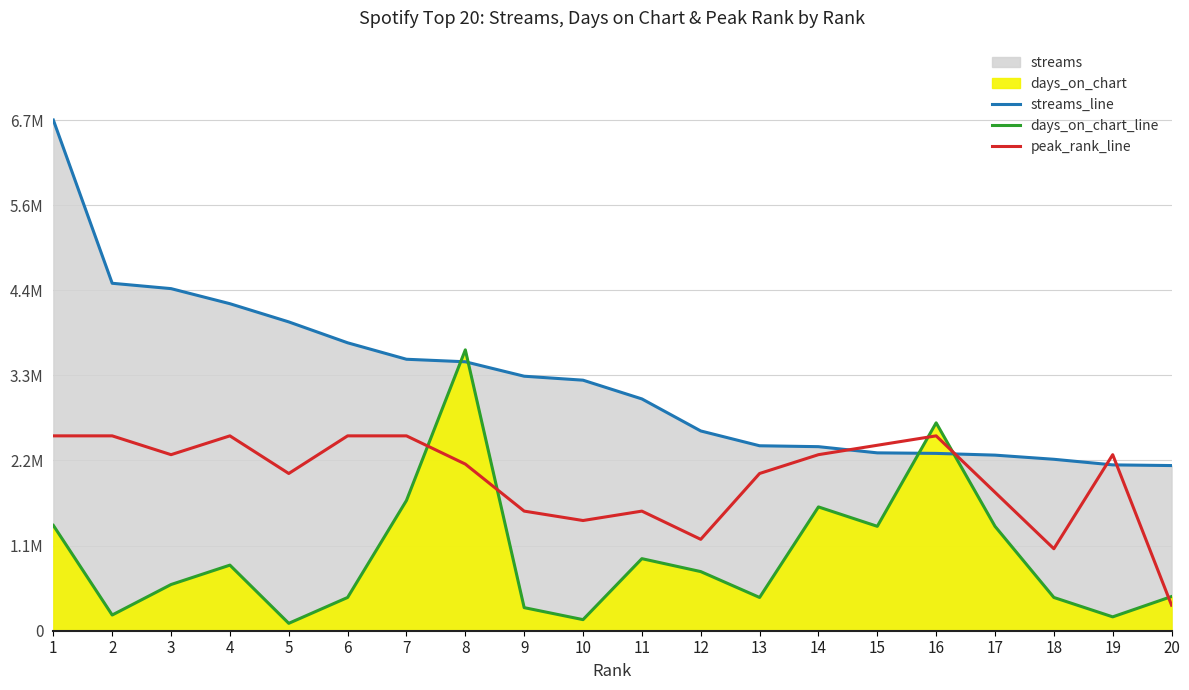

Which label corresponds to the smallest value in the chart?

5